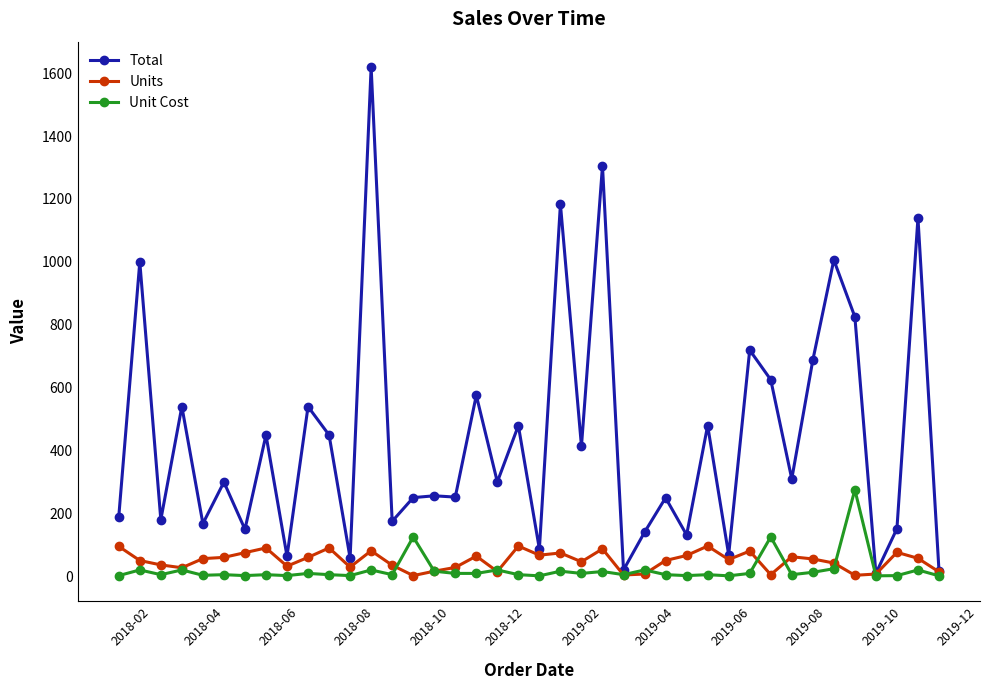

List the series in order of their peak value, lowest first.

Units, Unit Cost, Total